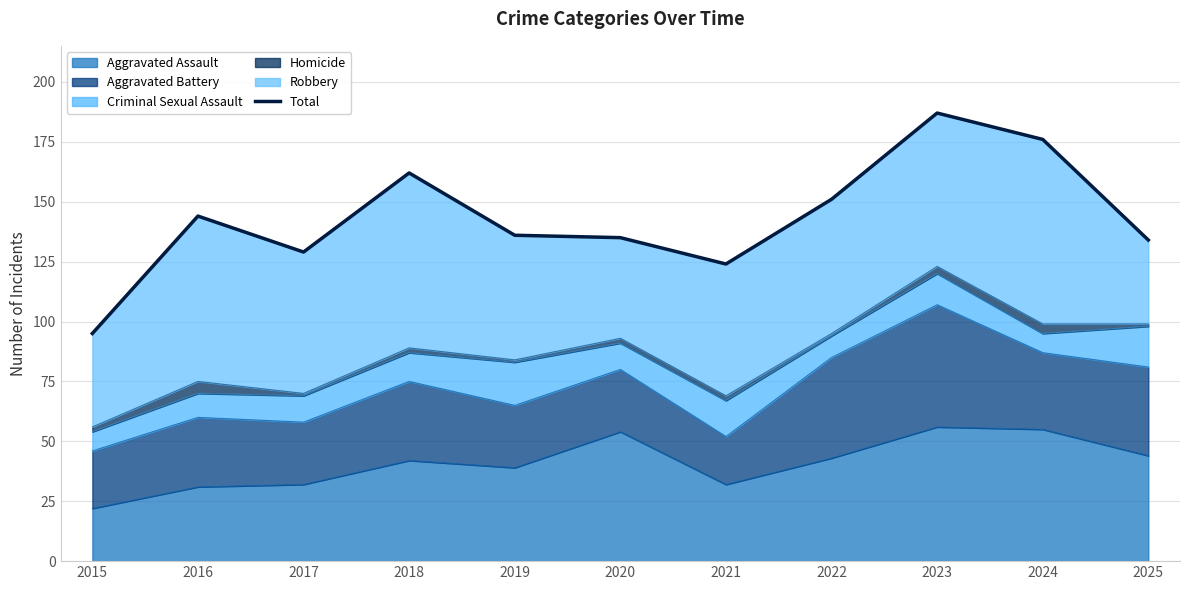

At which label does the data first exceed 136?

2016